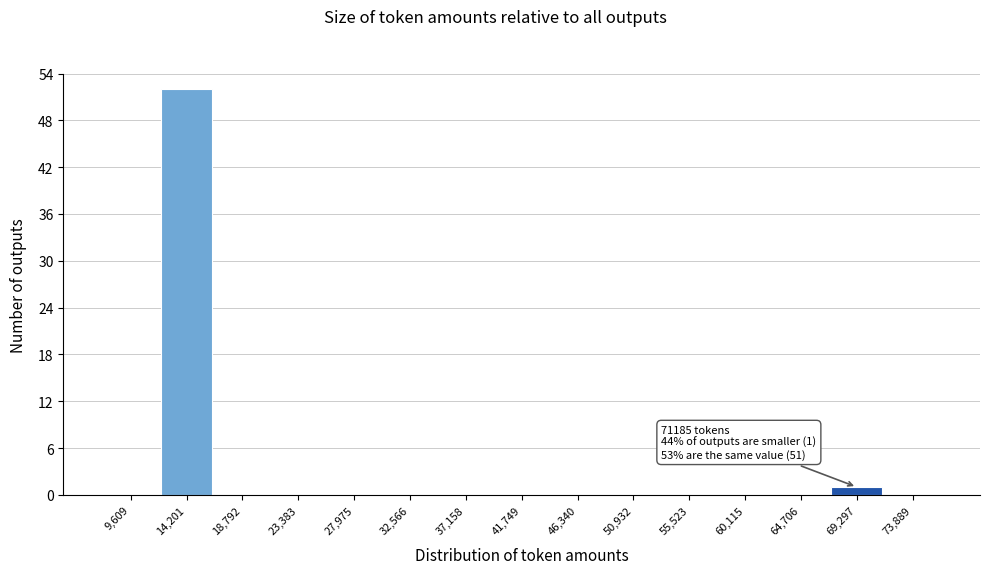

Which range on the x-axis has the tallest bar?

12000 to 16500